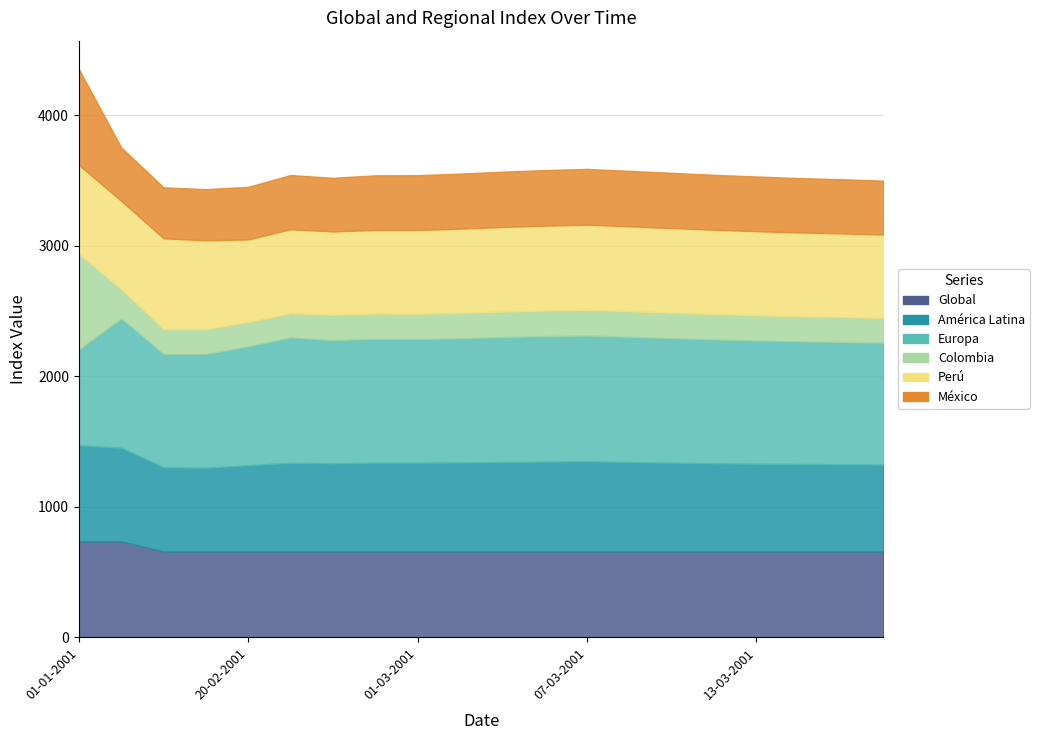

The value of Europa at 14-03-2001 is 1455. True or false?

False